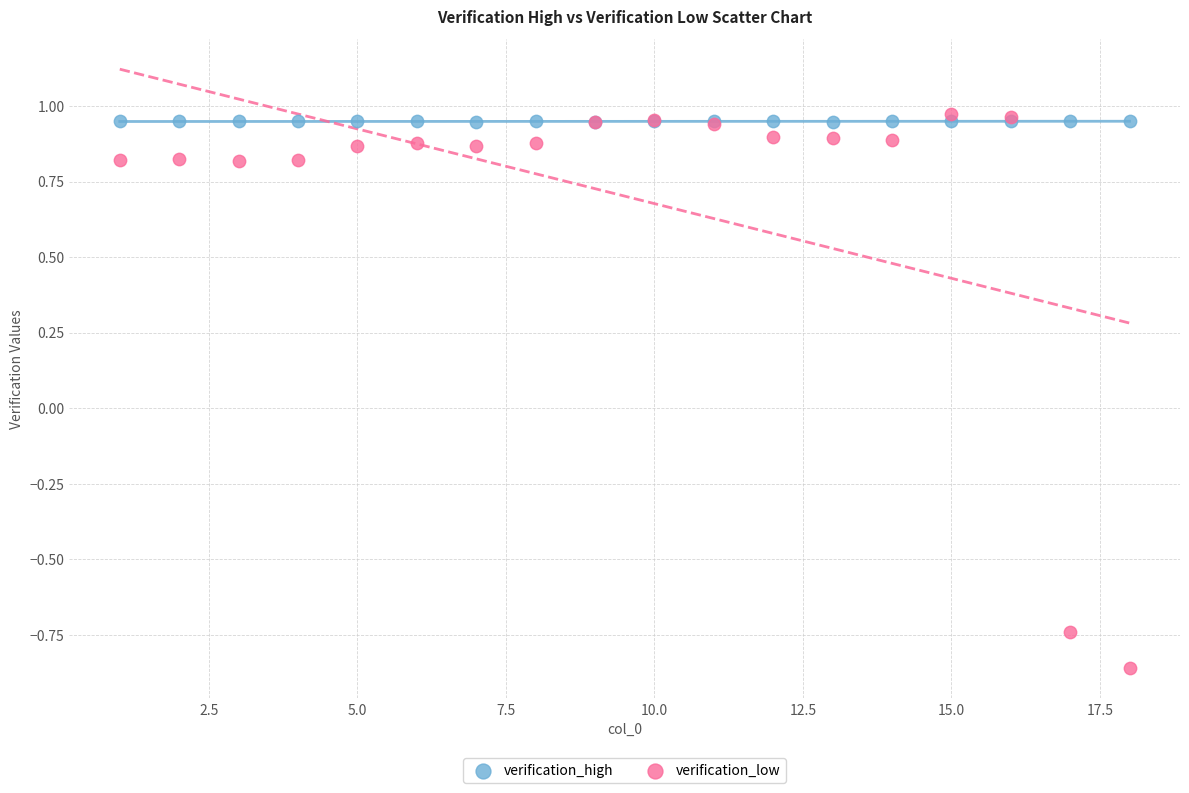

Which series reaches the minimum Y coordinate?

verification_low